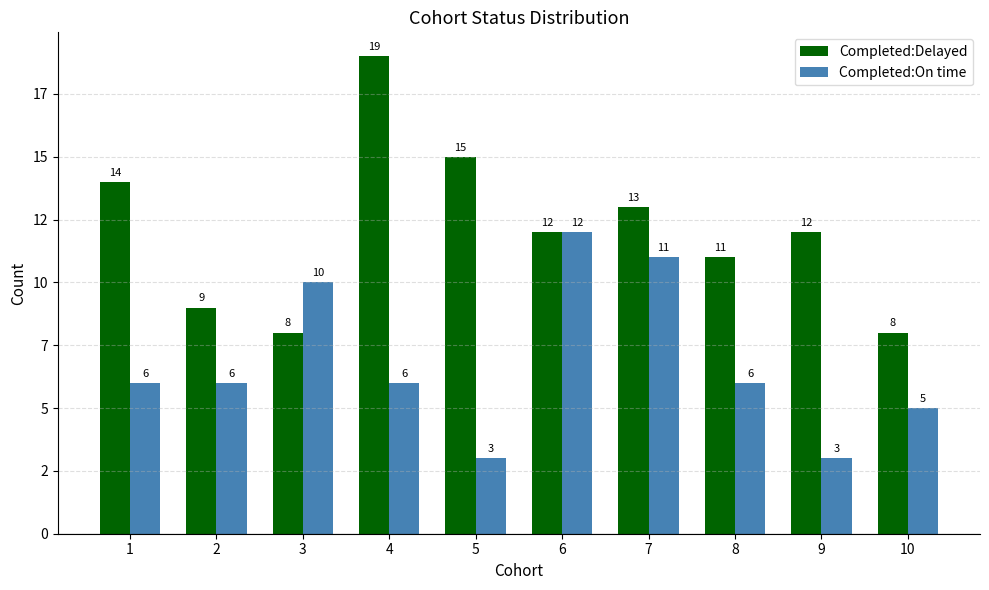

What is the total value across all series at 6?

24